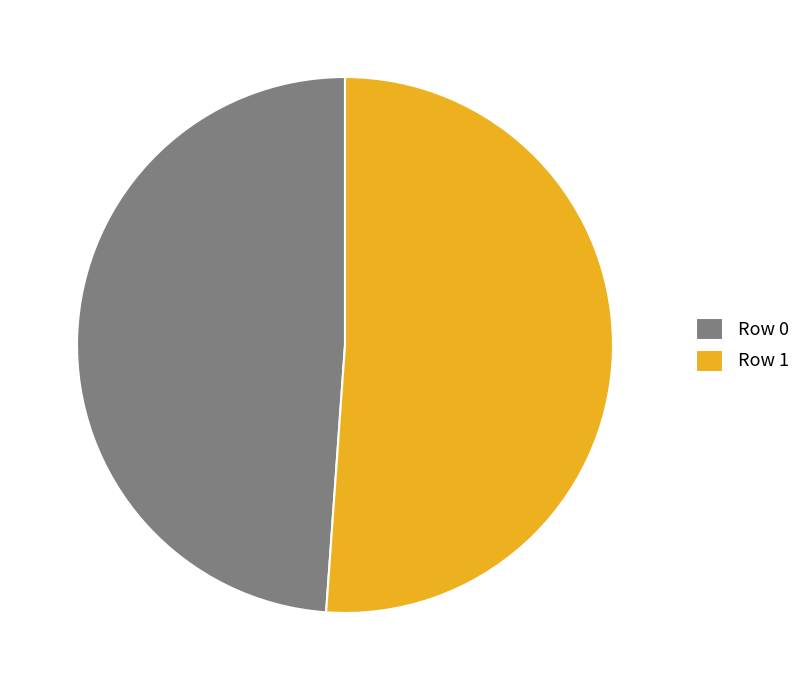

Is Row 0 the majority of the pie?

No